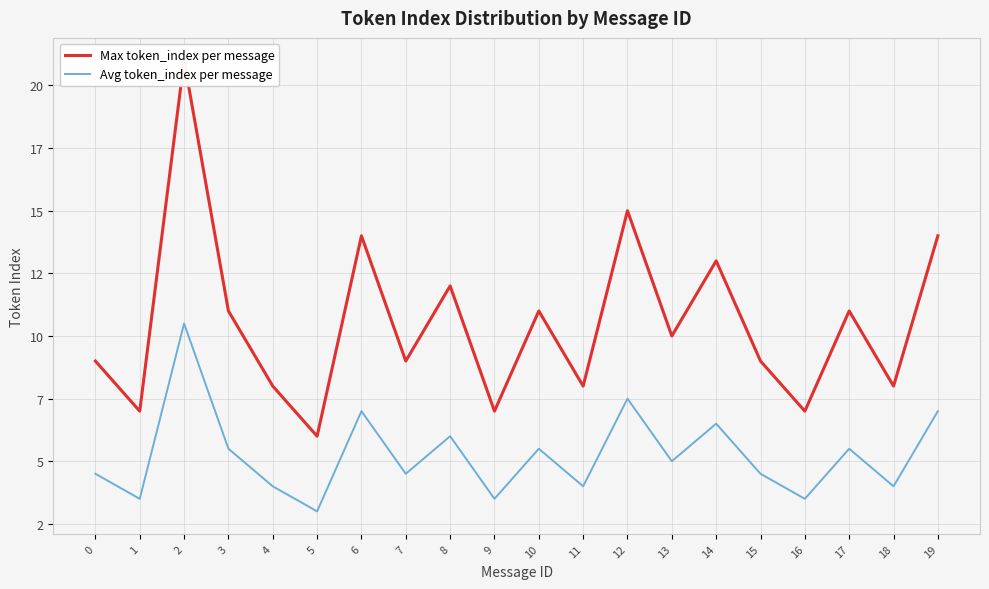

Which series changed the most between 2 and 15?

Max token_index per message